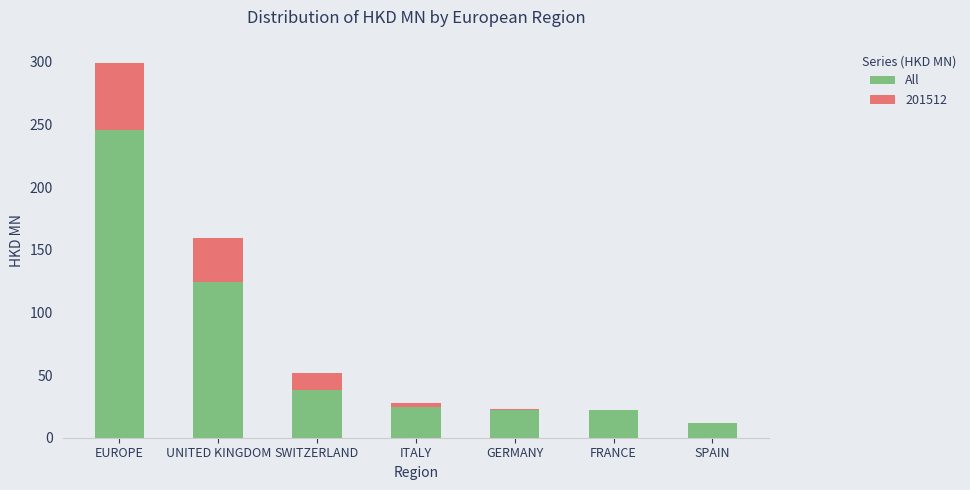

Count the number of categories in the chart.

7